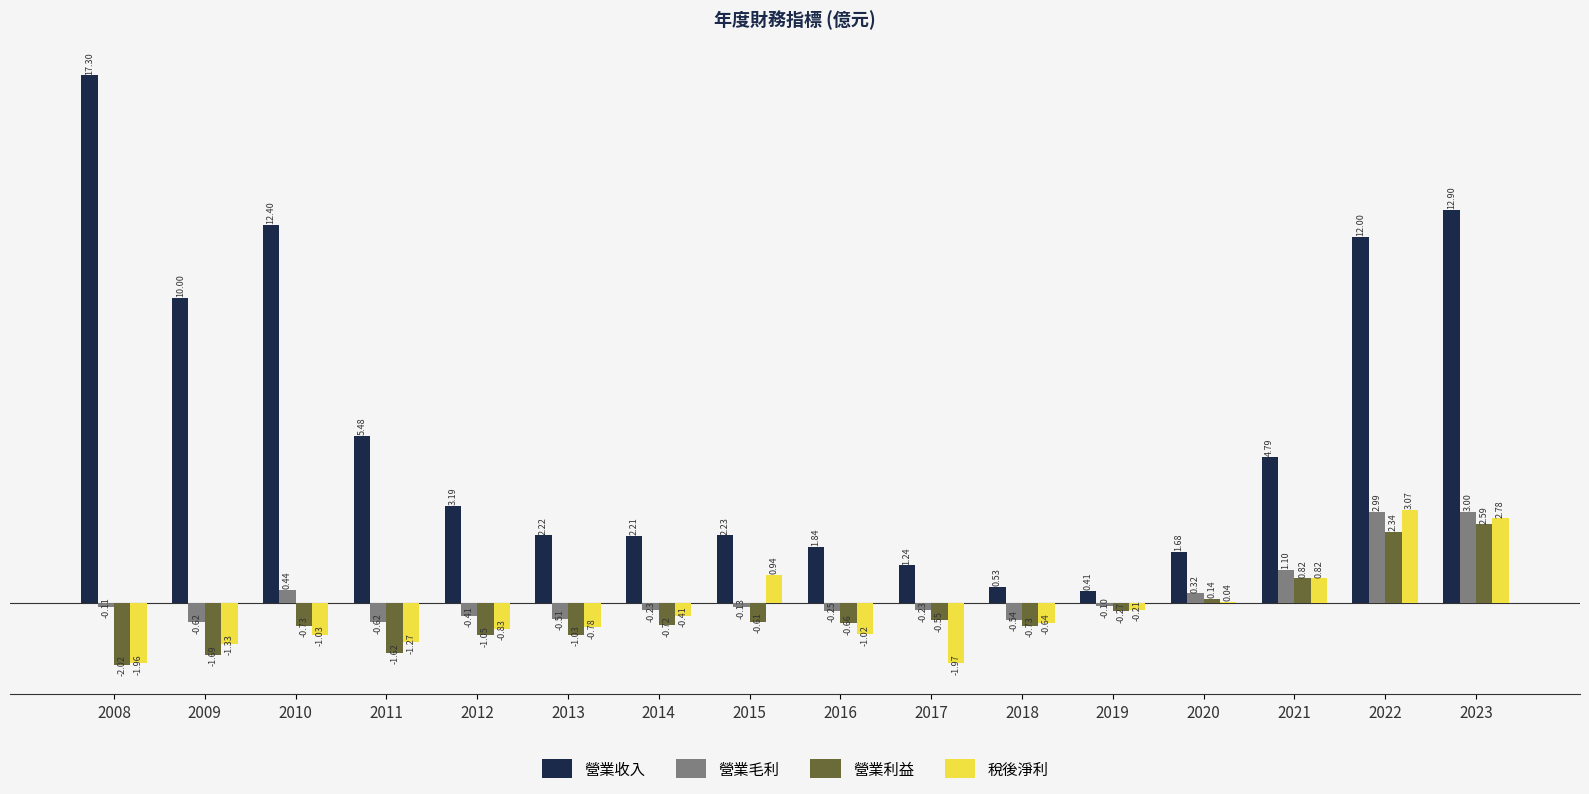

Between 2014 and 2022, which series saw the biggest shift?

營業收入